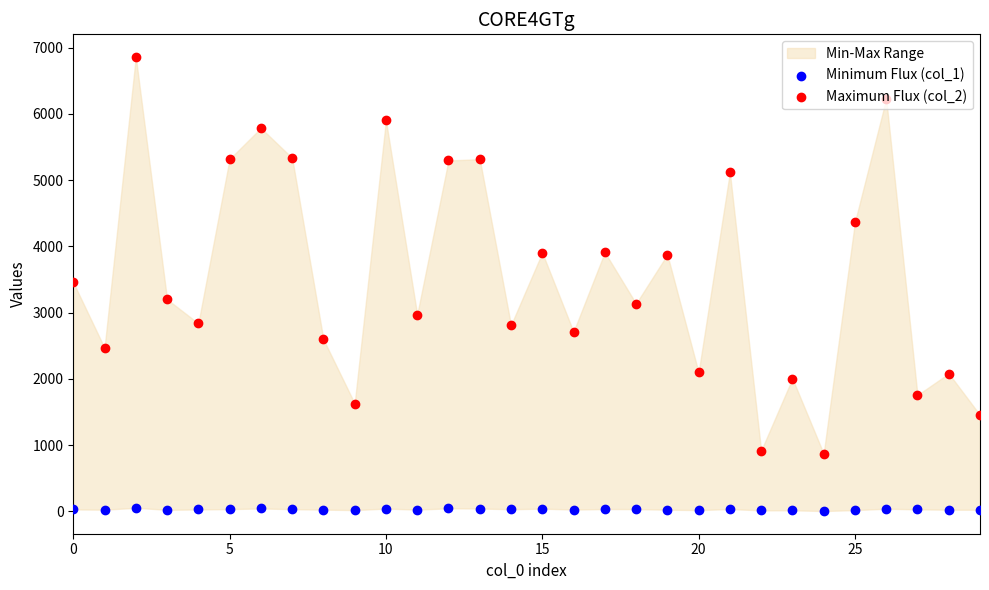

Which series contains the lowest Y value?

Minimum Flux (col_1)